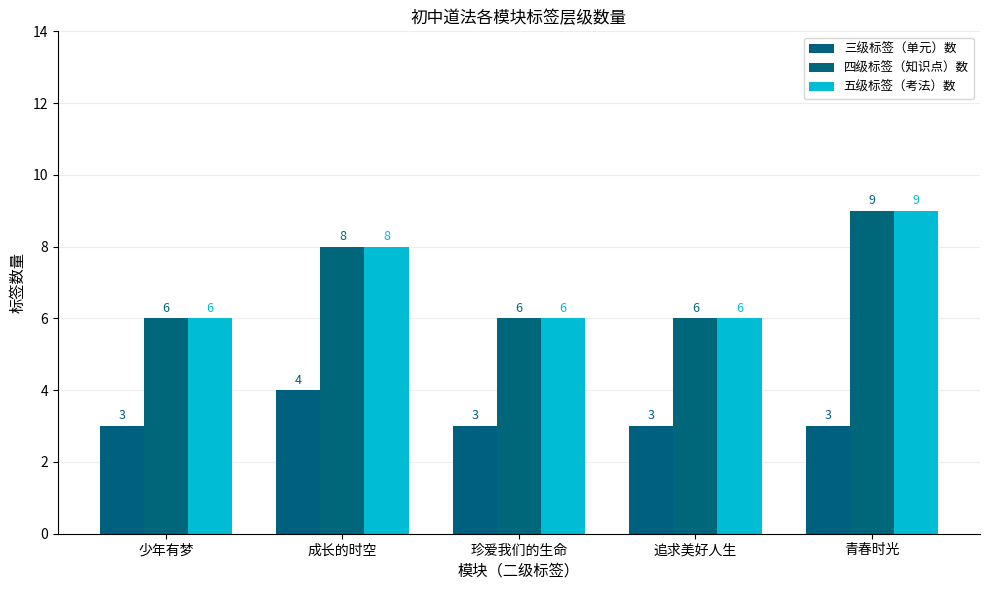

What are all the series names shown in the legend?

三级标签（单元）数, 四级标签（知识点）数, 五级标签（考法）数